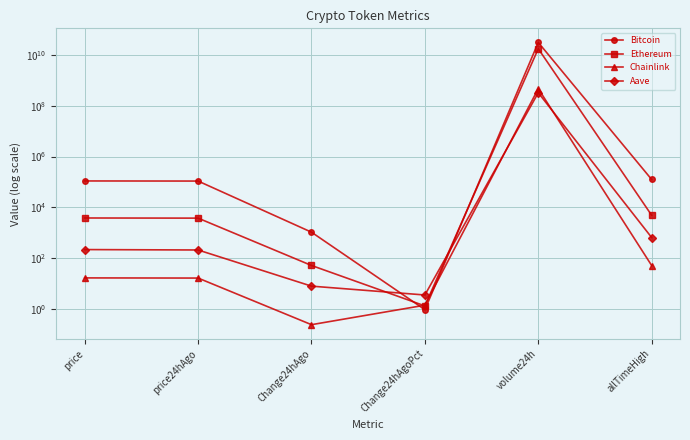

The value of Bitcoin at price is 36659.1. True or false?

False